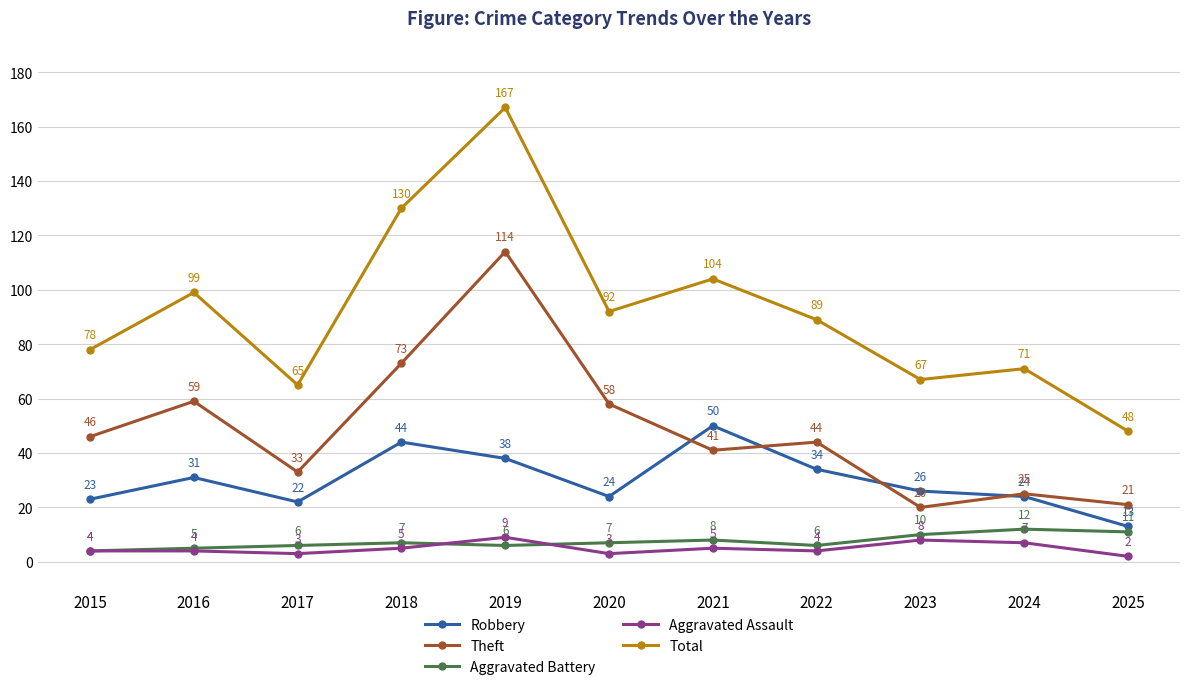

Which category has the lowest value in the Aggravated Battery series?

2015